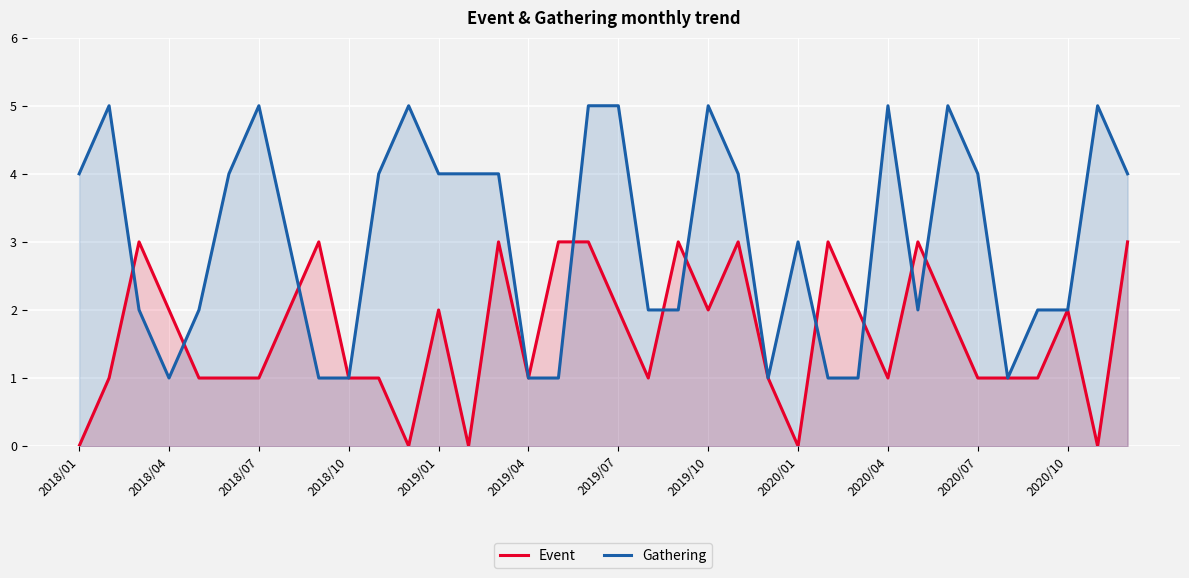

How many Gathering values are between 2 and 5?

27